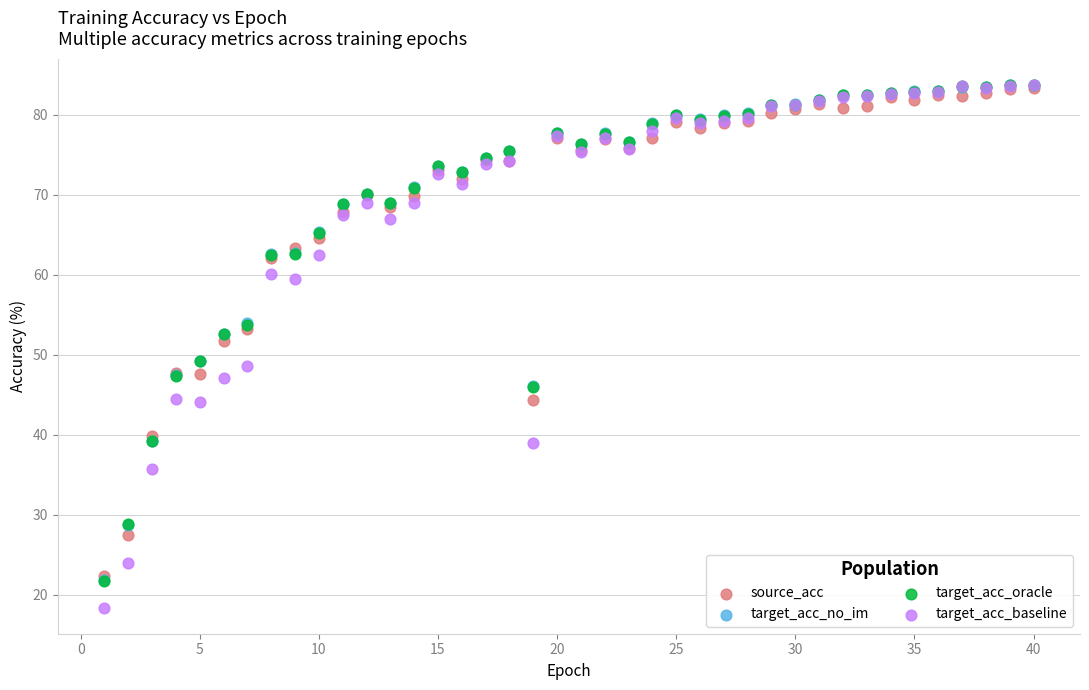

Which series reaches the minimum Y coordinate?

target_acc_baseline